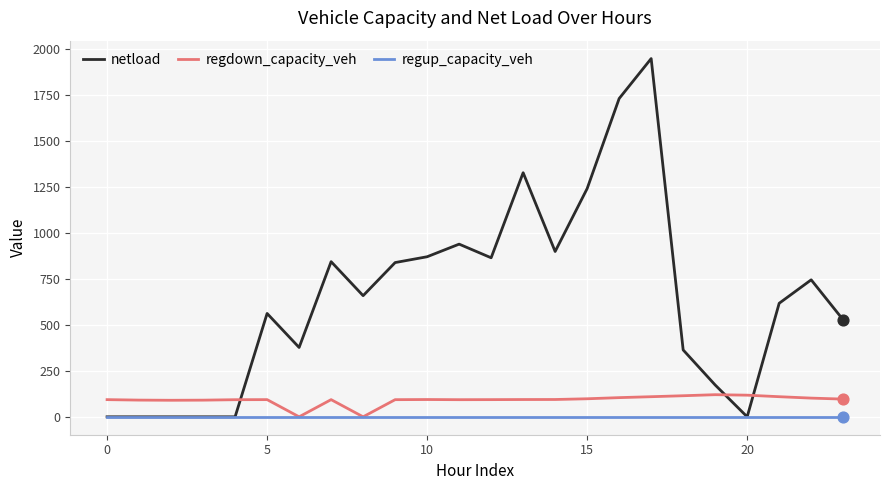

Which series has the largest total across all categories?

netload